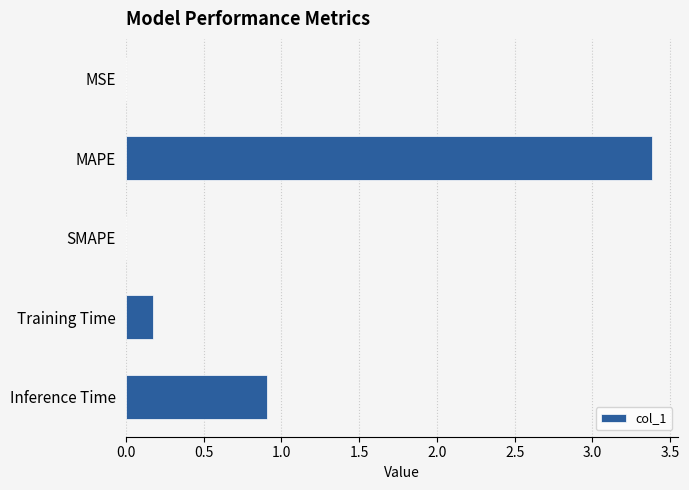

Are the bars horizontal?

Yes